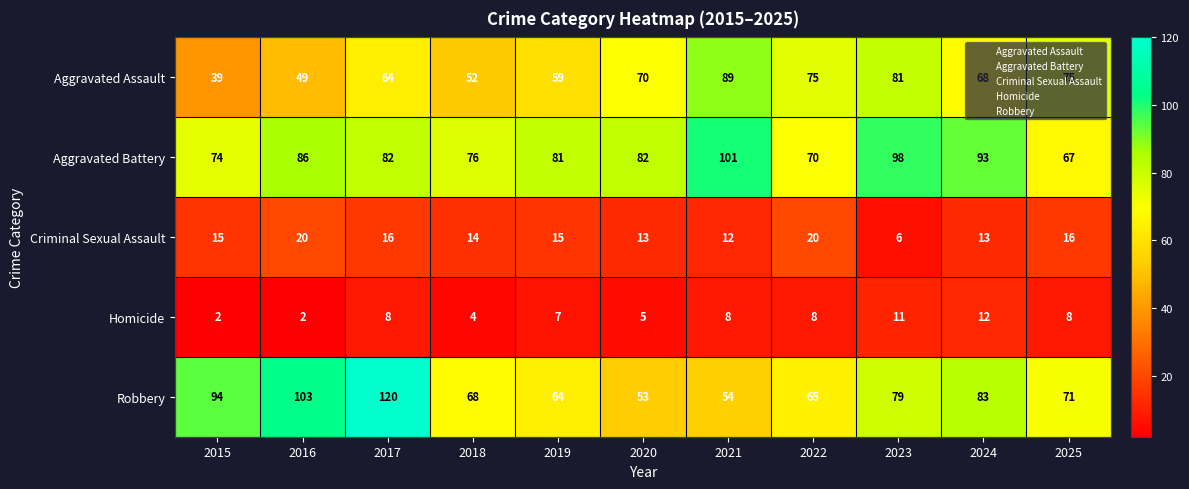

List the series in order of their peak value, highest first.

Robbery, Aggravated Battery, Aggravated Assault, Criminal Sexual Assault, Homicide